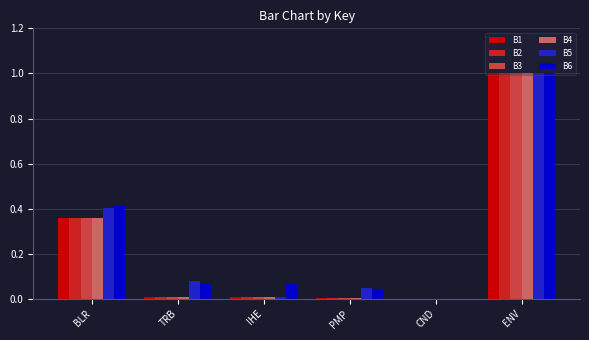

True or false: B2 has a value of 1.3 at ENV.

False